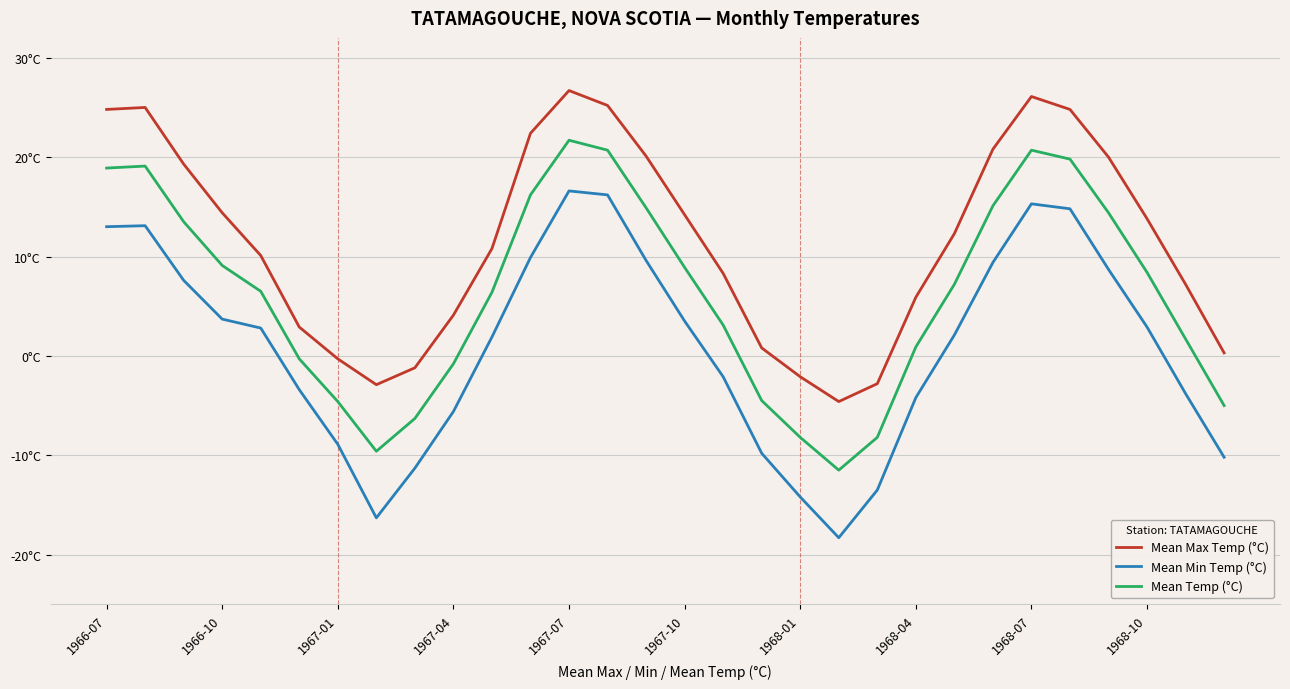

Does the chart have visible grid lines?

Yes